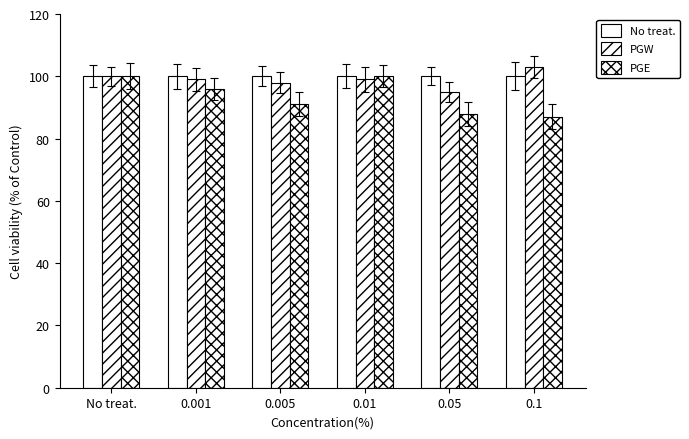

How many categories are shown in the chart?

6